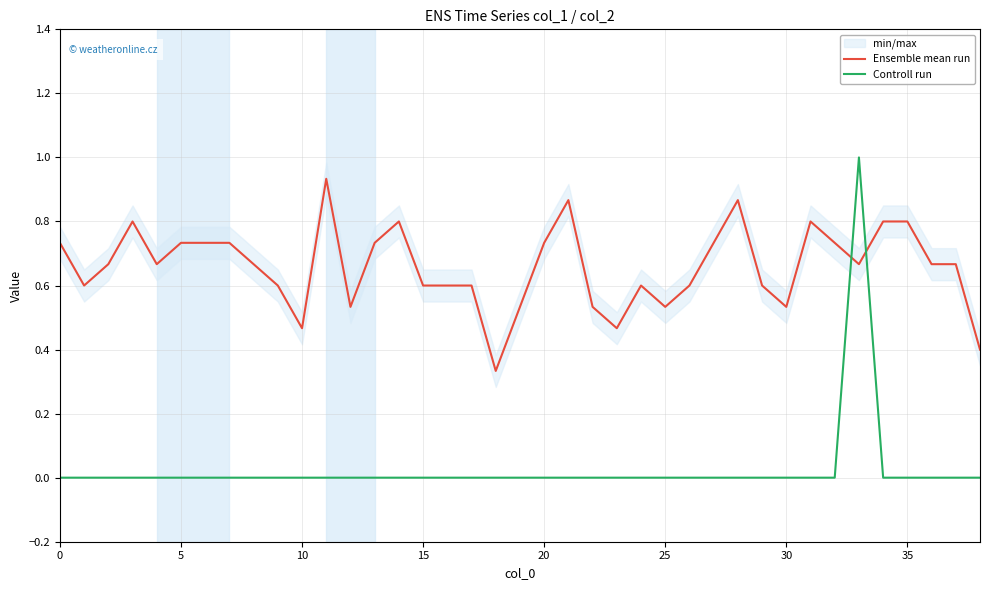

Does the chart display data point markers on the line(s)?

No